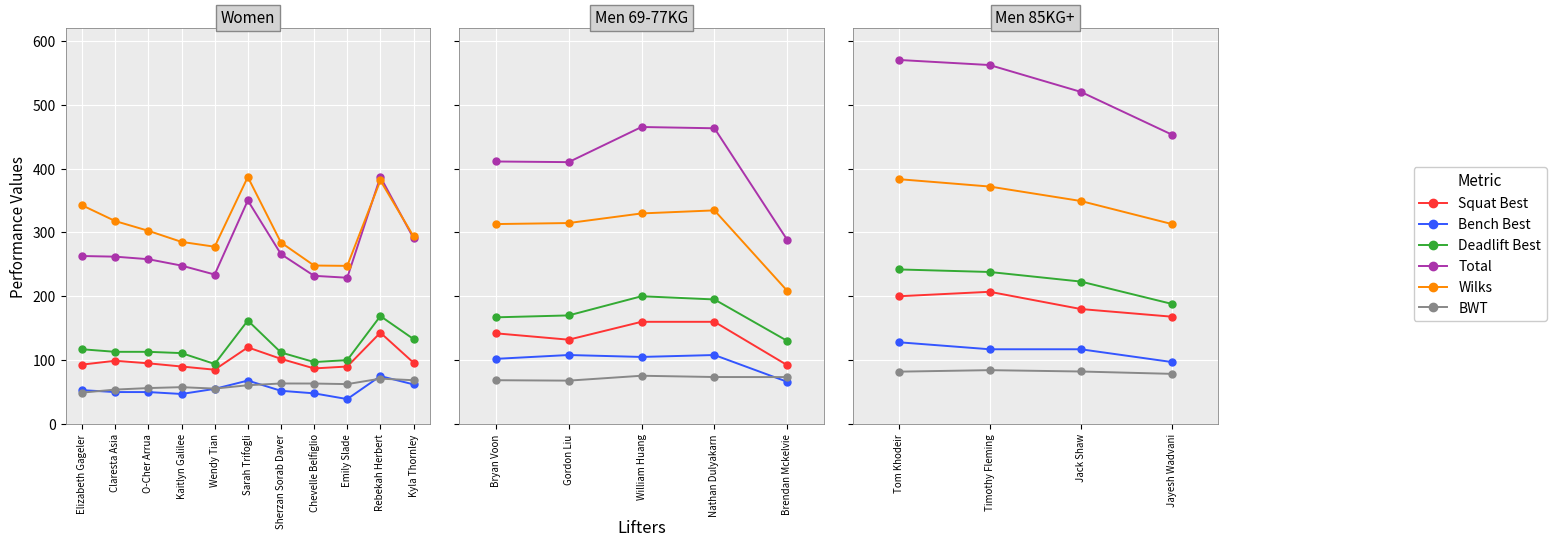

What is the difference between the second highest and second lowest values in the Squat Best series?

20.0